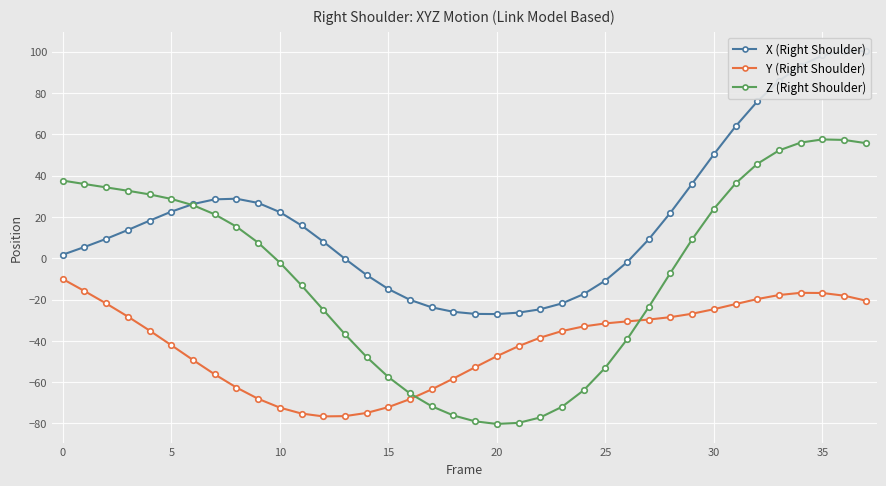

List the series in order of their peak value, highest first.

X (Right Shoulder), Z (Right Shoulder), Y (Right Shoulder)